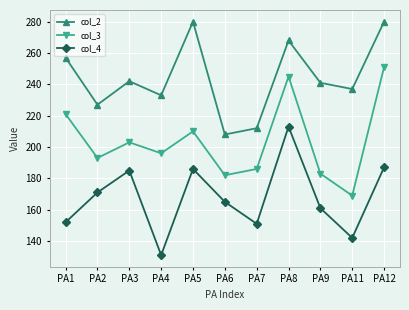

What is the value of the col_3 point at the 2nd from the left?

193